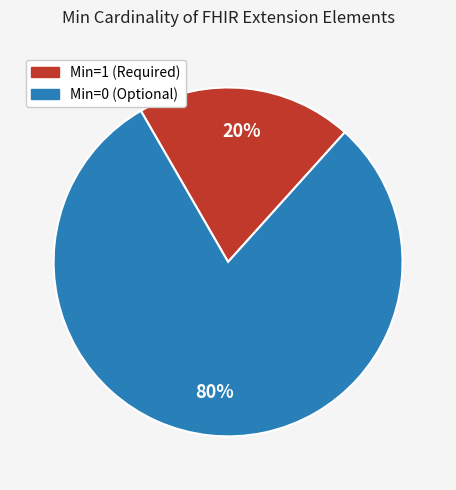

Is there any slice that represents more than half of the pie?

Yes